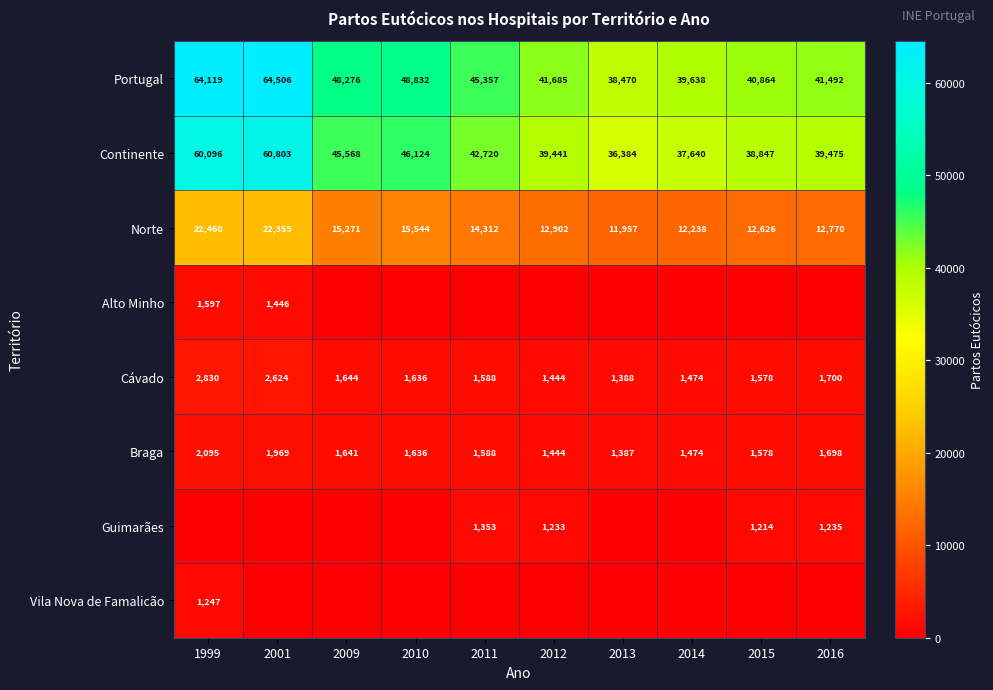

Rank the categories by Braga value from highest to lowest.

1999, 2001, 2016, 2009, 2010, 2011, 2015, 2014, 2012, 2013